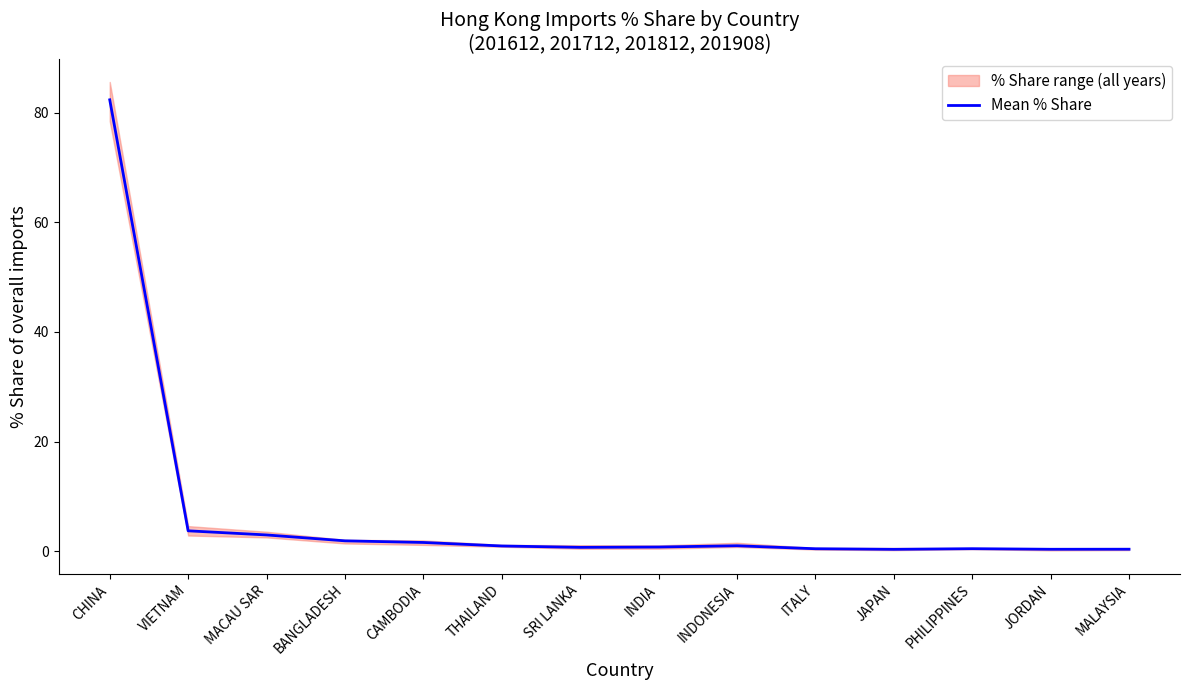

Where is the data nearest to the value 41?

VIETNAM